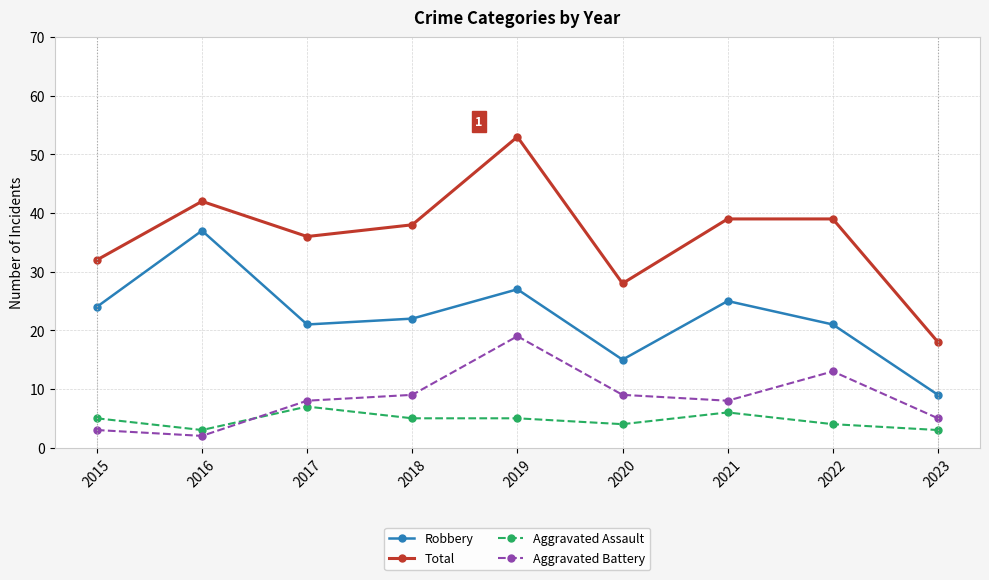

What is the value of the Aggravated Assault point at the 5th from the left?

5